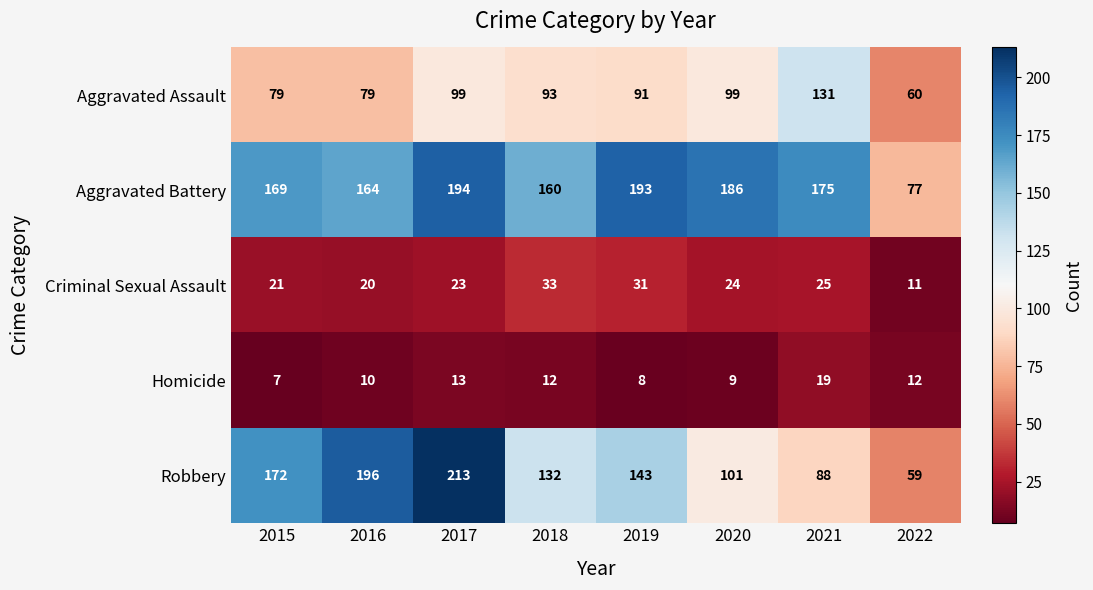

Which label corresponds to the smallest value in the chart?

2015